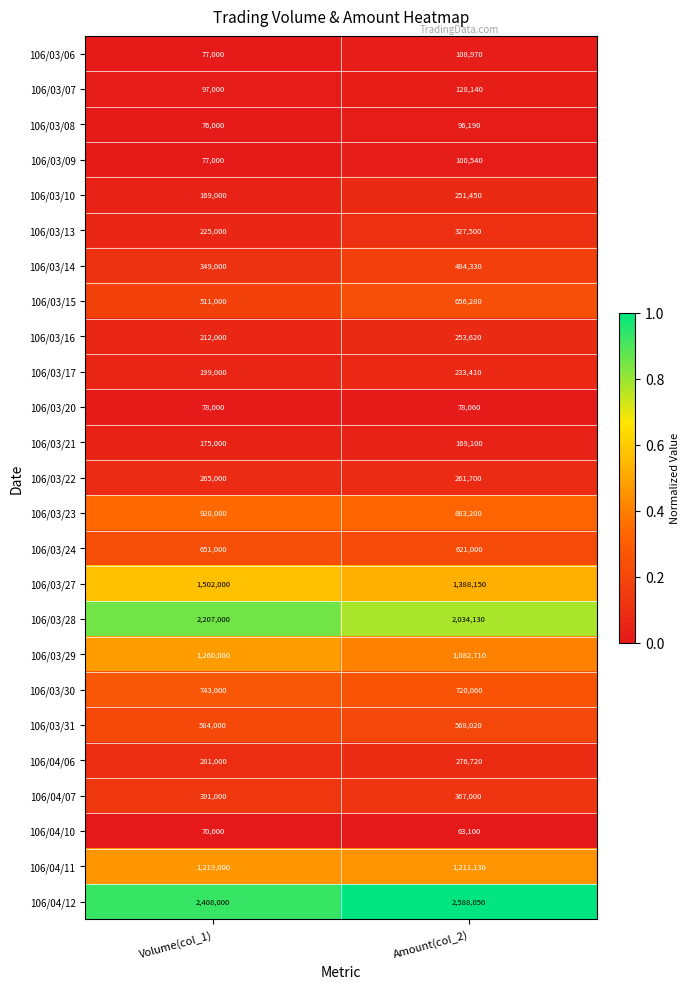

At Amount(col_2), list the series in order from smallest to largest.

106/04/10, 106/03/20, 106/03/08, 106/03/09, 106/03/06, 106/03/07, 106/03/21, 106/03/17, 106/03/10, 106/03/16, 106/03/22, 106/04/06, 106/03/13, 106/04/07, 106/03/14, 106/03/31, 106/03/24, 106/03/15, 106/03/30, 106/03/23, 106/03/29, 106/04/11, 106/03/27, 106/03/28, 106/04/12